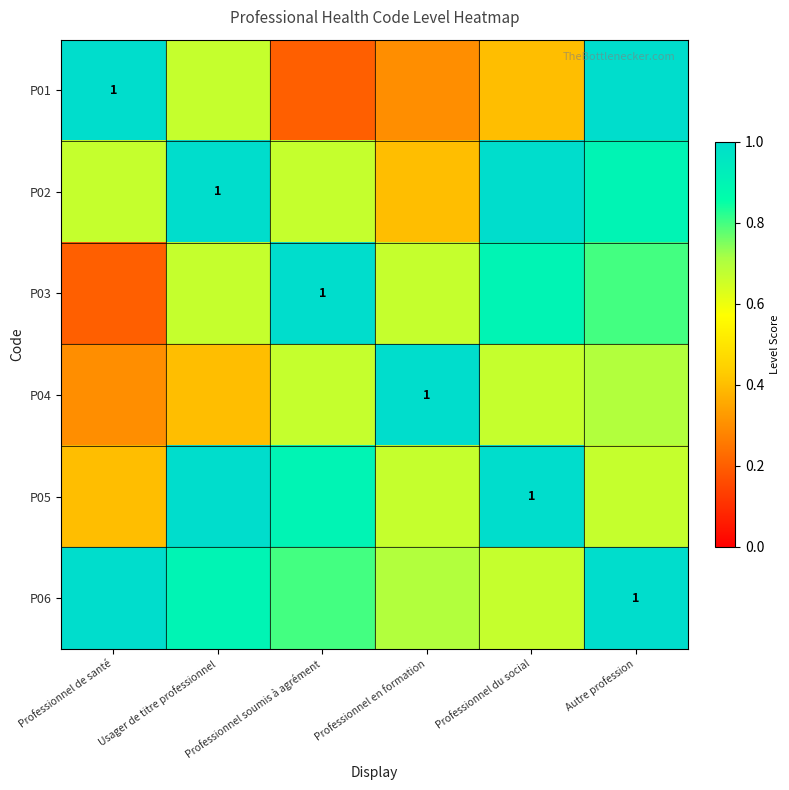

List the series in order of their peak value, highest first.

P01, P02, P03, P04, P05, P06